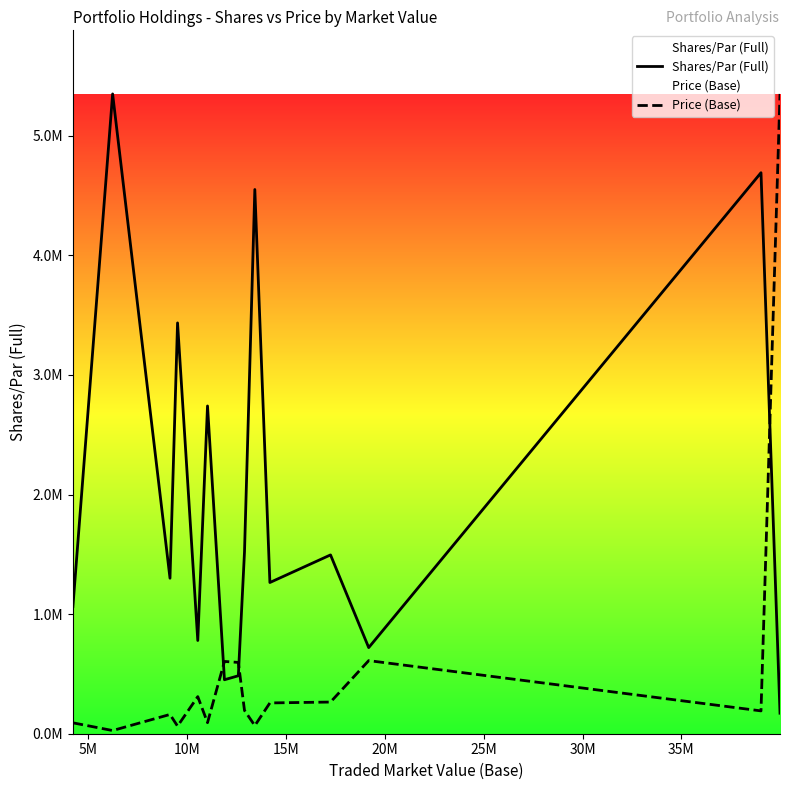

After their last crossing, which series has the higher values: Shares/Par (Full) or Price (Base)?

Price (Base)